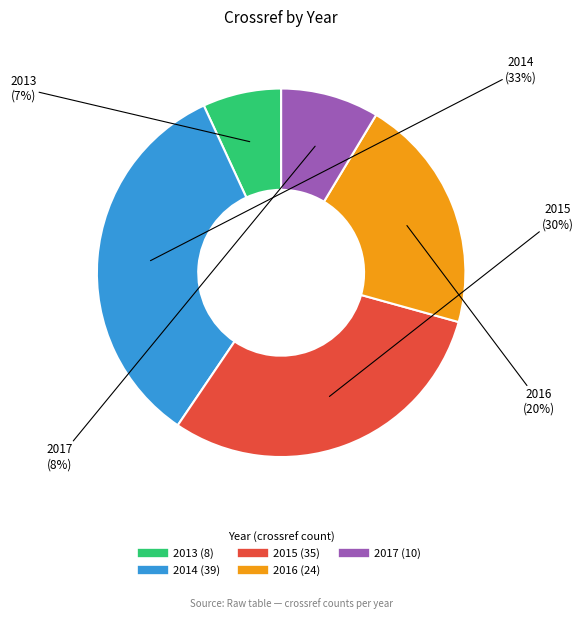

Which has a higher value, 2014 or 2013?

2014